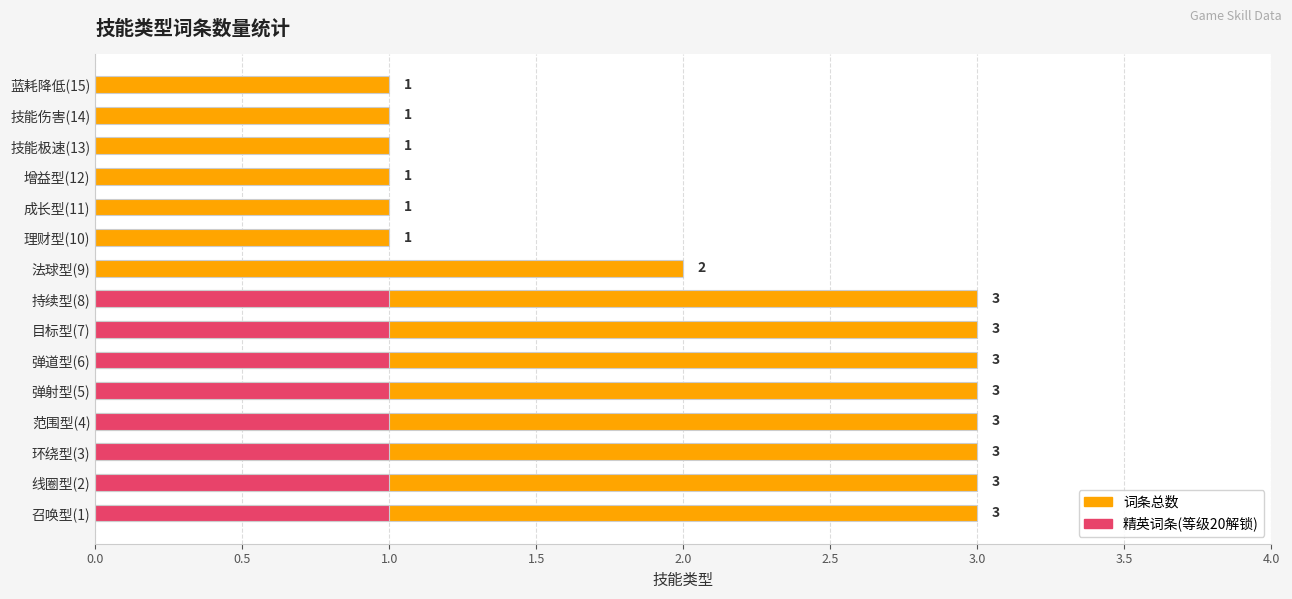

The 精英词条(等级20解锁) series shows 1 at 线圈型(2). True or false?

False